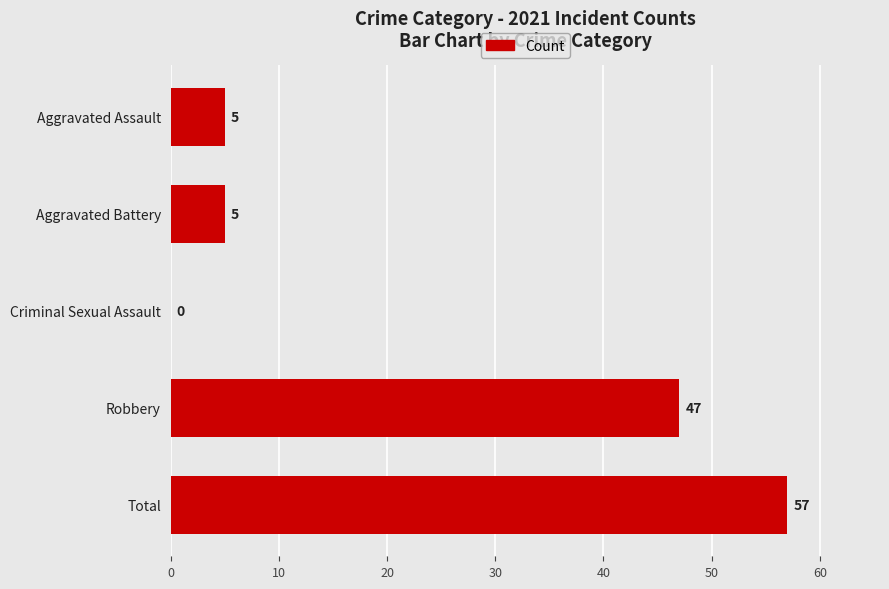

What is the sum of all values?

114